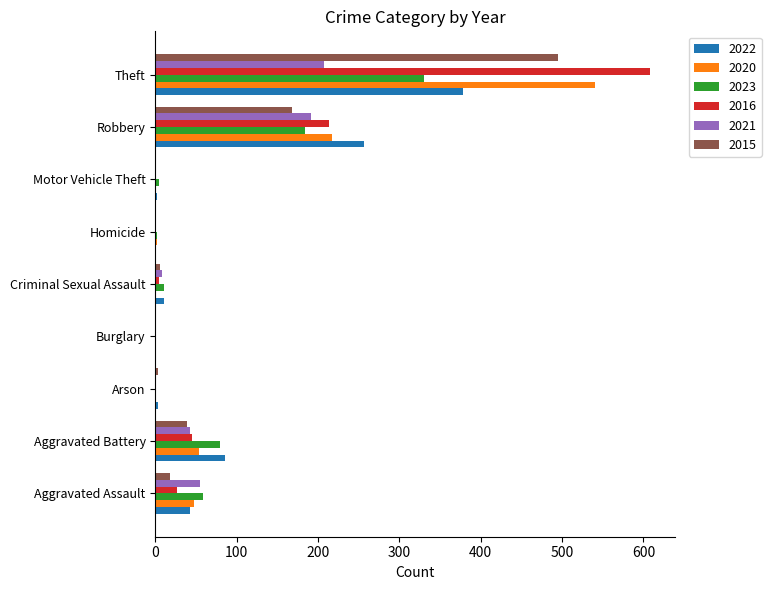

Which series changed the most between Aggravated Assault and Theft?

2016